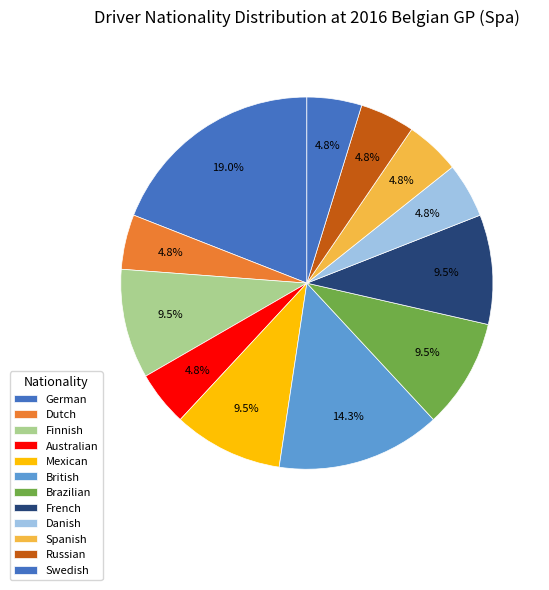

Does Mexican represent more than half of the total?

No